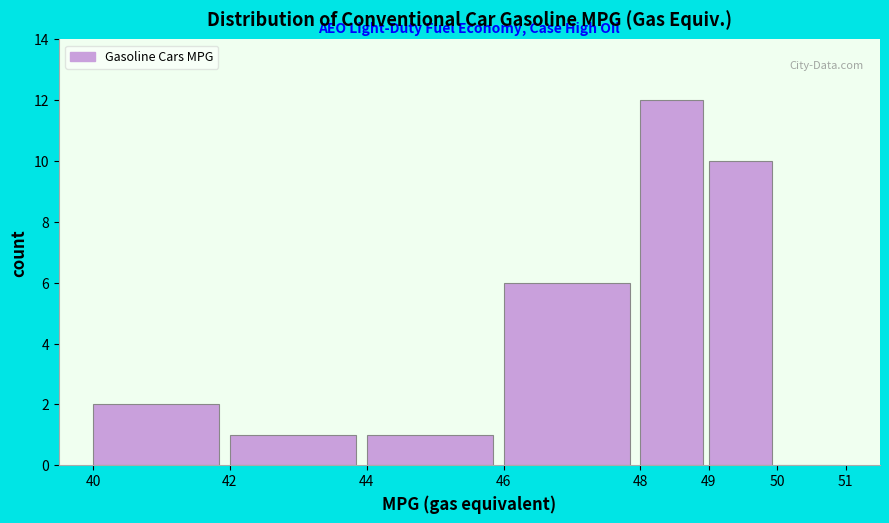

Reading left to right, list every bar in this chart as the range it spans on the x-axis followed by its height. The values are not printed on the chart, so give them approximately, as read against the axis.

40 to 42: 2
42 to 44: 1
44 to 46: 1
46 to 48: 6
48 to 49: 12
49 to 50: 10
50 to 51: 0